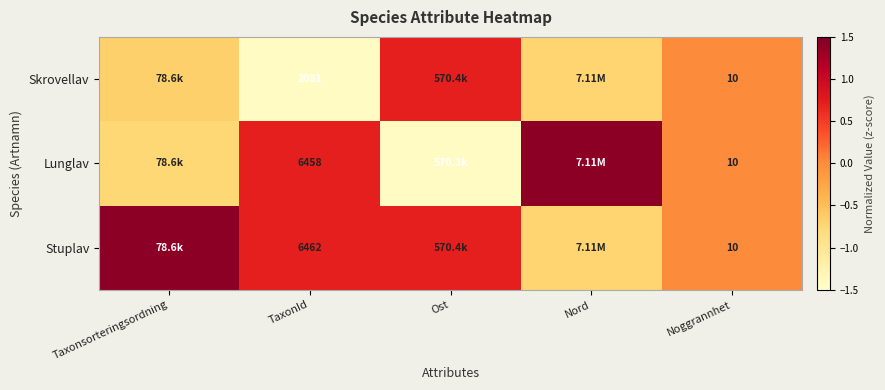

What is the approximate value of Stuplav at Nord?

-0.7